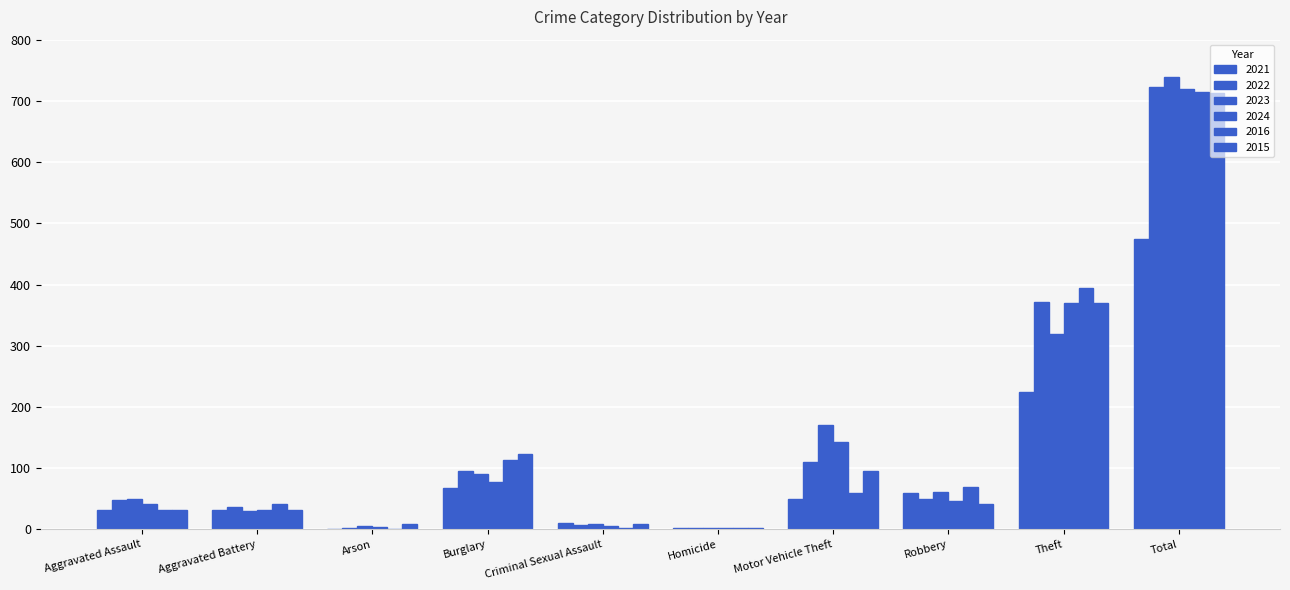

What is the difference between the maximum and minimum values in the 2015 series?

710